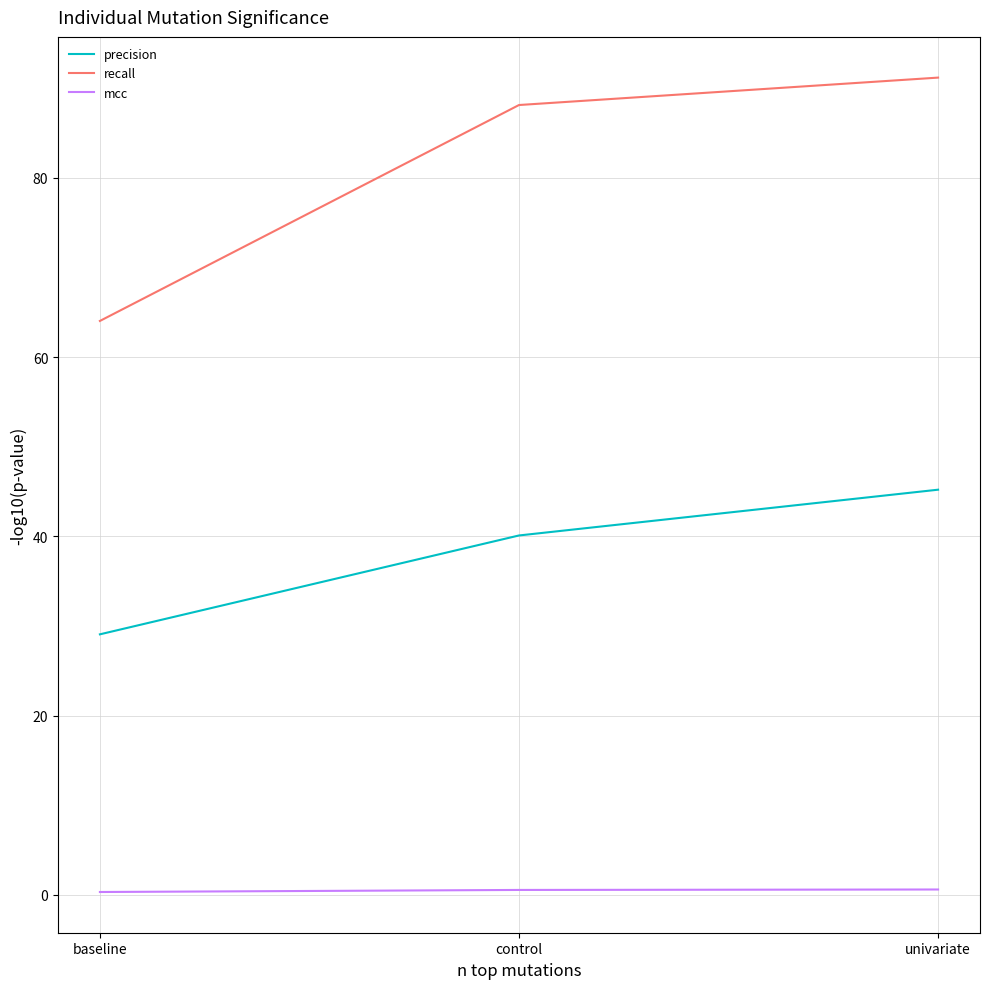

Which series has the largest total across all categories?

recall